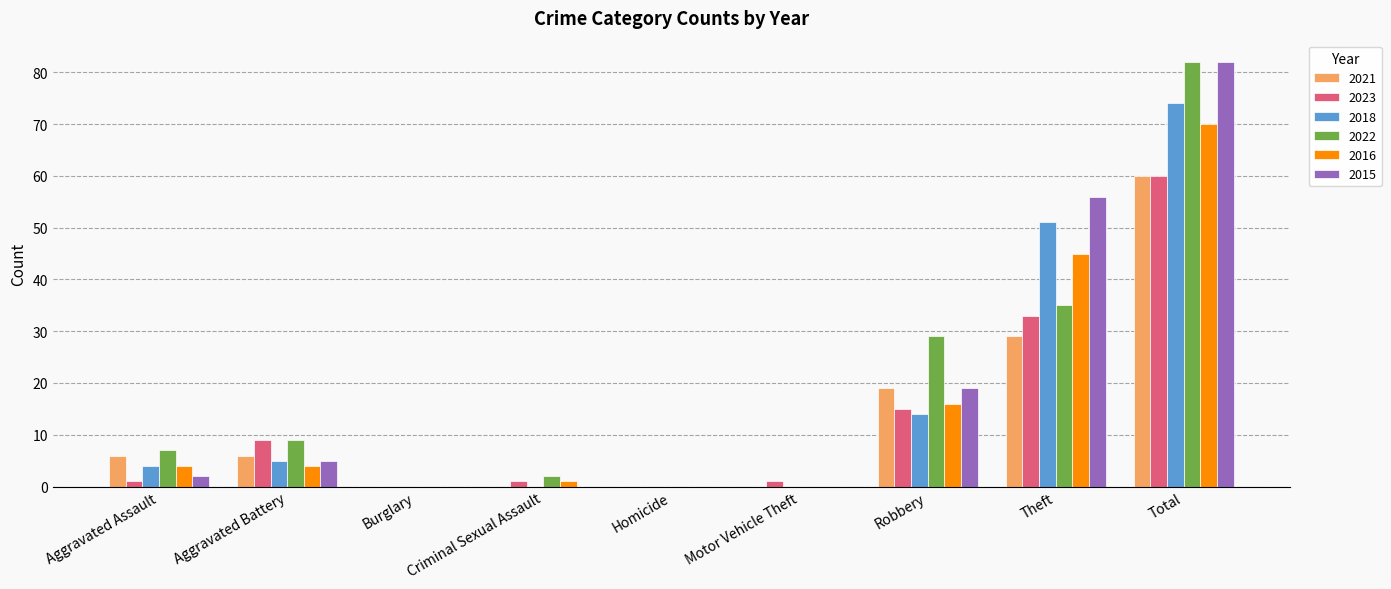

At which label does 2021 reach its peak?

Total